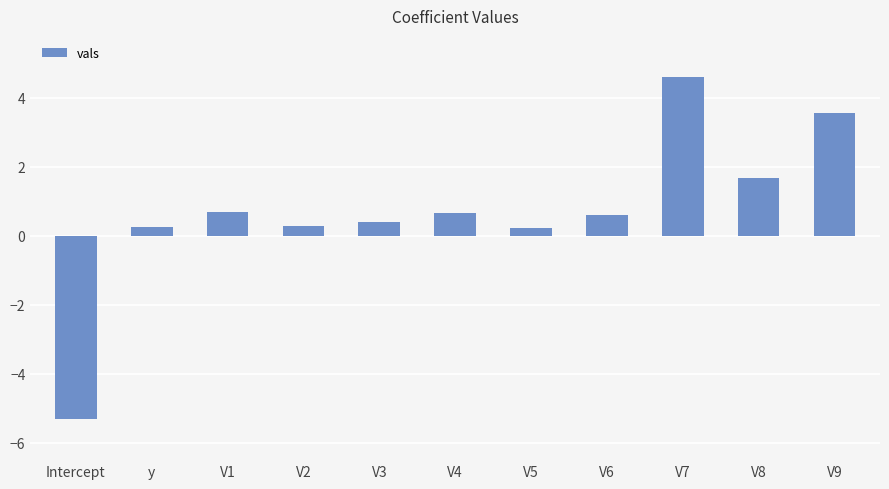

The value at V6 is 0.6. True or false?

True